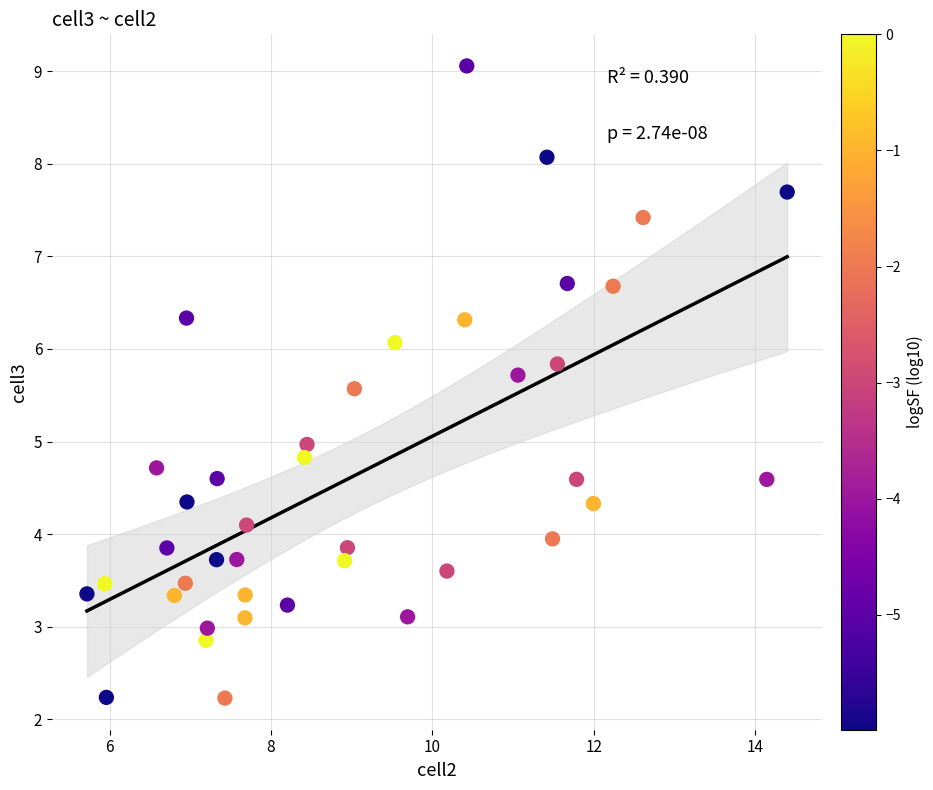

What is the range of Y values (max minus min)?

6.8